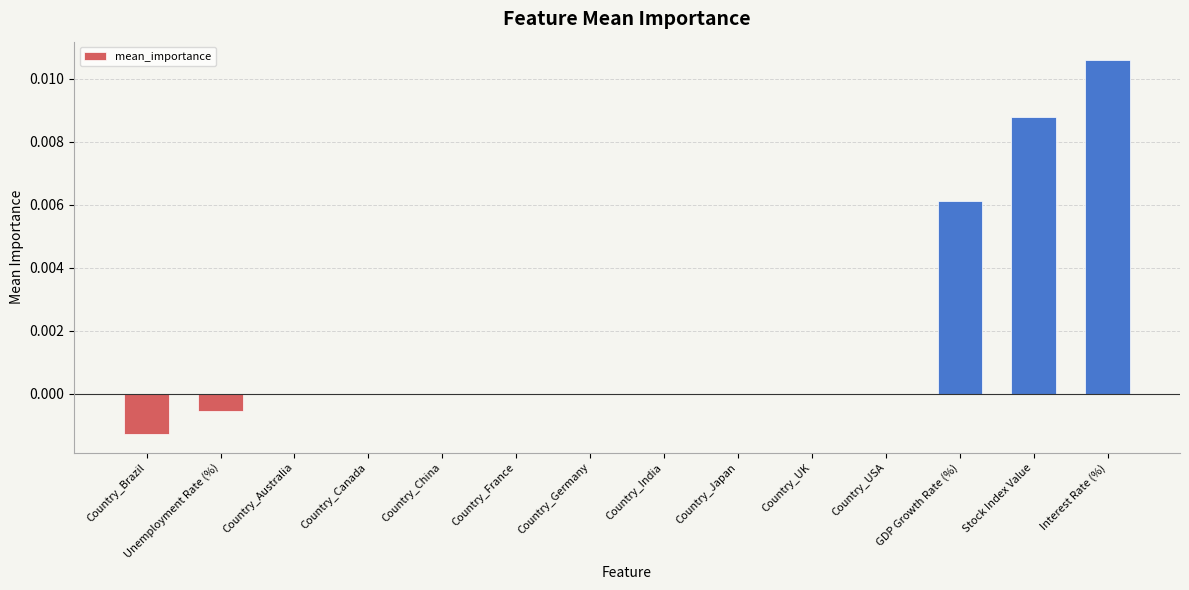

At which category does the chart reach its peak across all series?

Interest Rate (%)